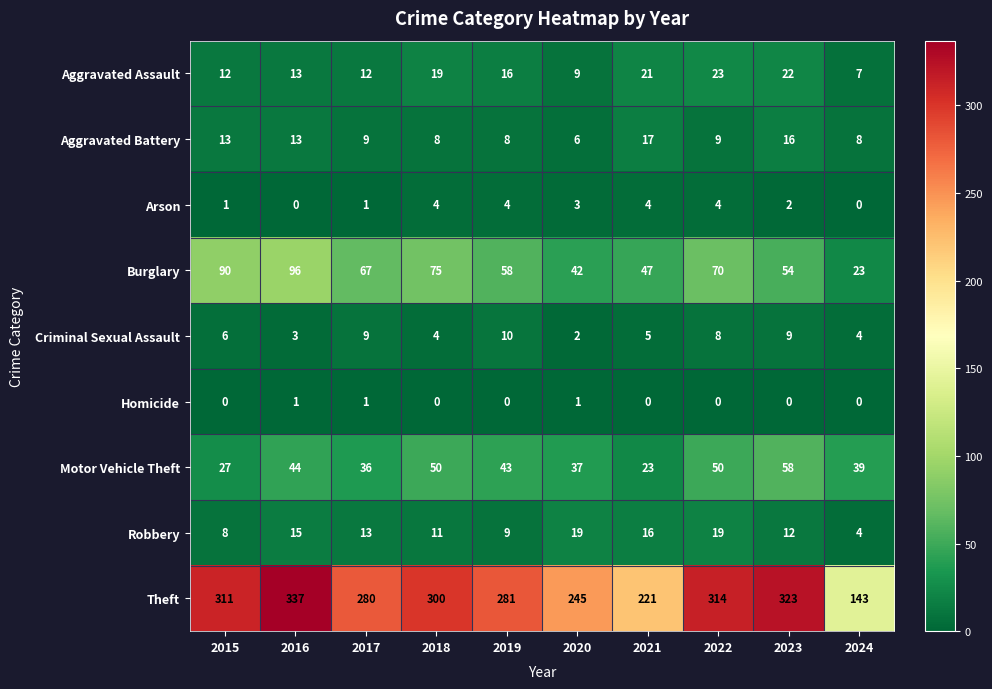

Which series has the widest spread of values?

Theft